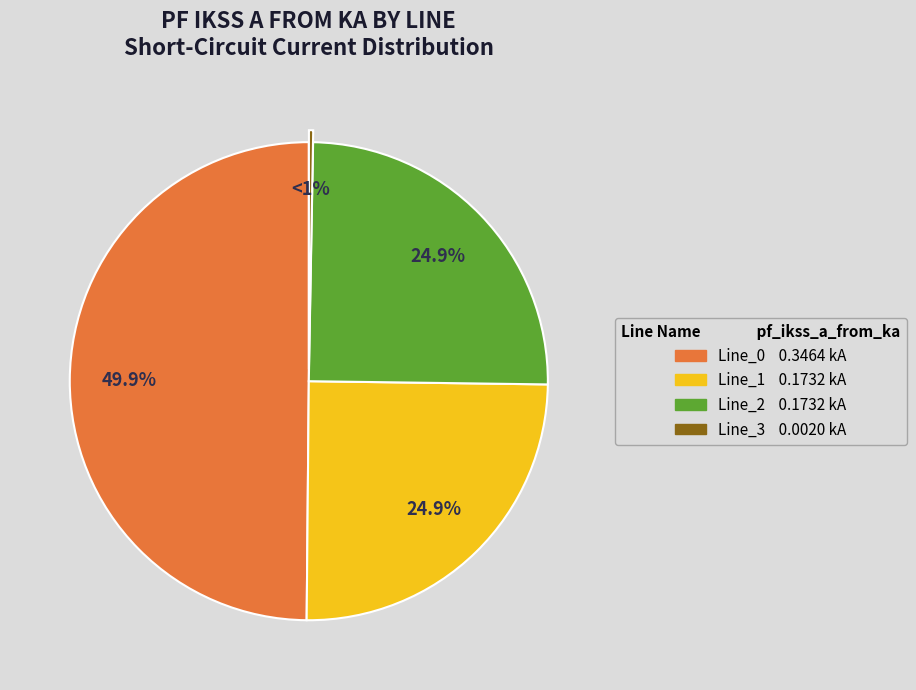

What is the total percentage of Line_0 and Line_1?

74.8%